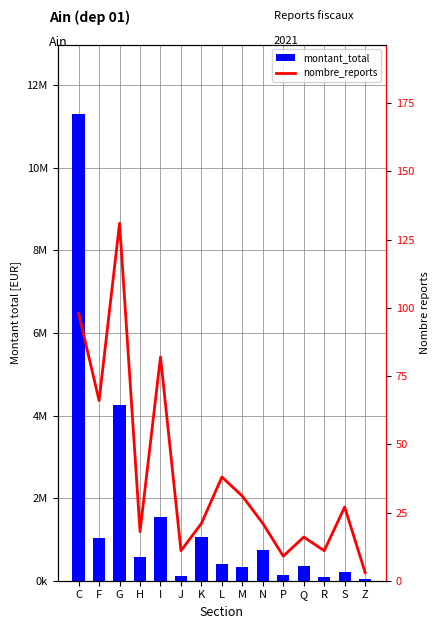

Is it true that nombre_reports equals 18 at H?

True